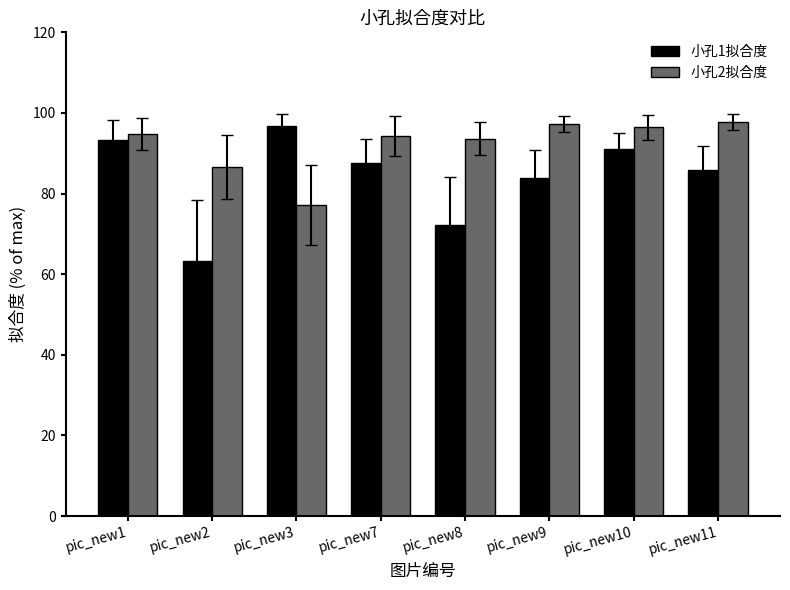

What is the difference between the 小孔1拟合度 values at pic_new11 and pic_new2?

22.5